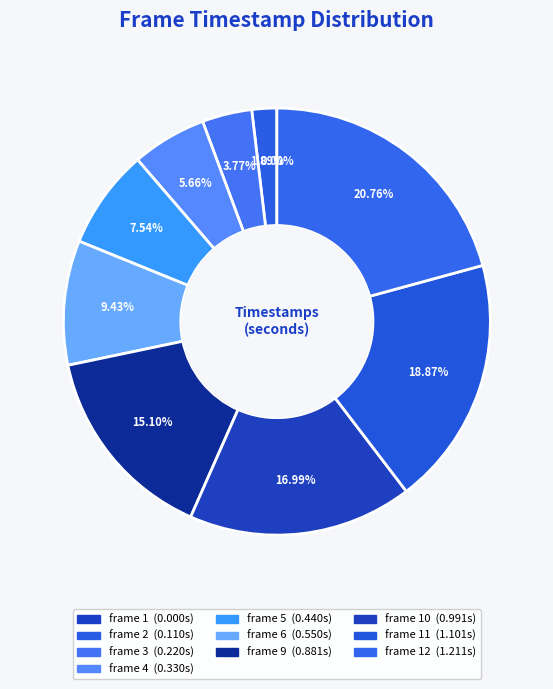

To the nearest percent, what is the difference between the largest and smallest slice percentages?

21%